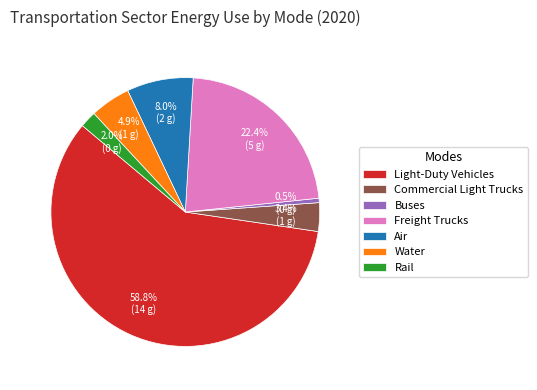

Which category has the biggest portion of the pie?

Light-Duty Vehicles